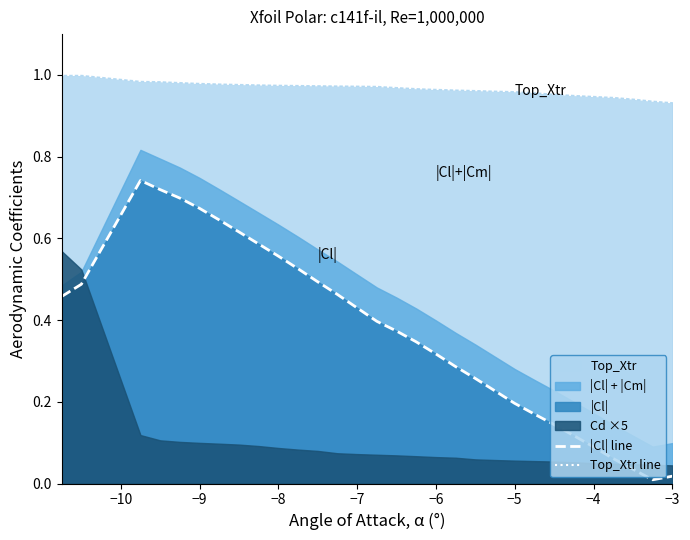

At how many categories does at least one series exceed 0?

30